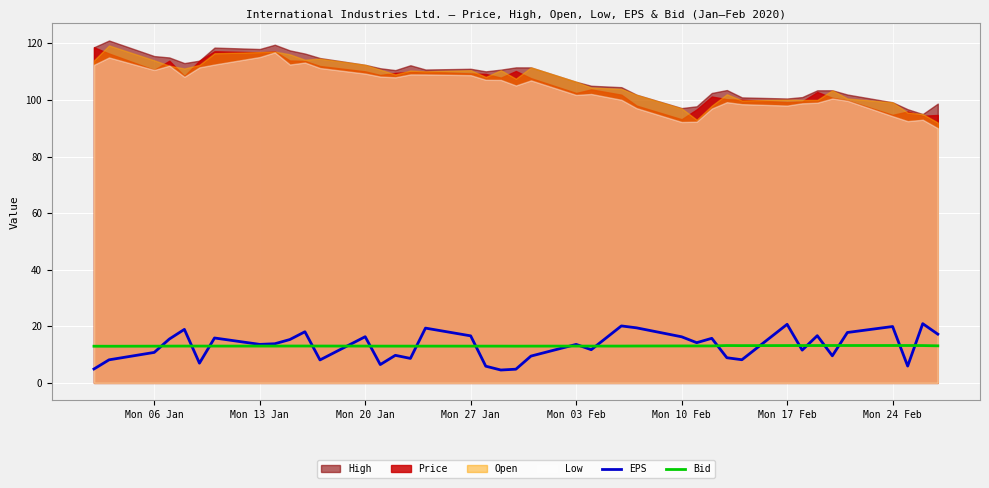

What is the value of the Bid point at the 27th from the left?

13.1